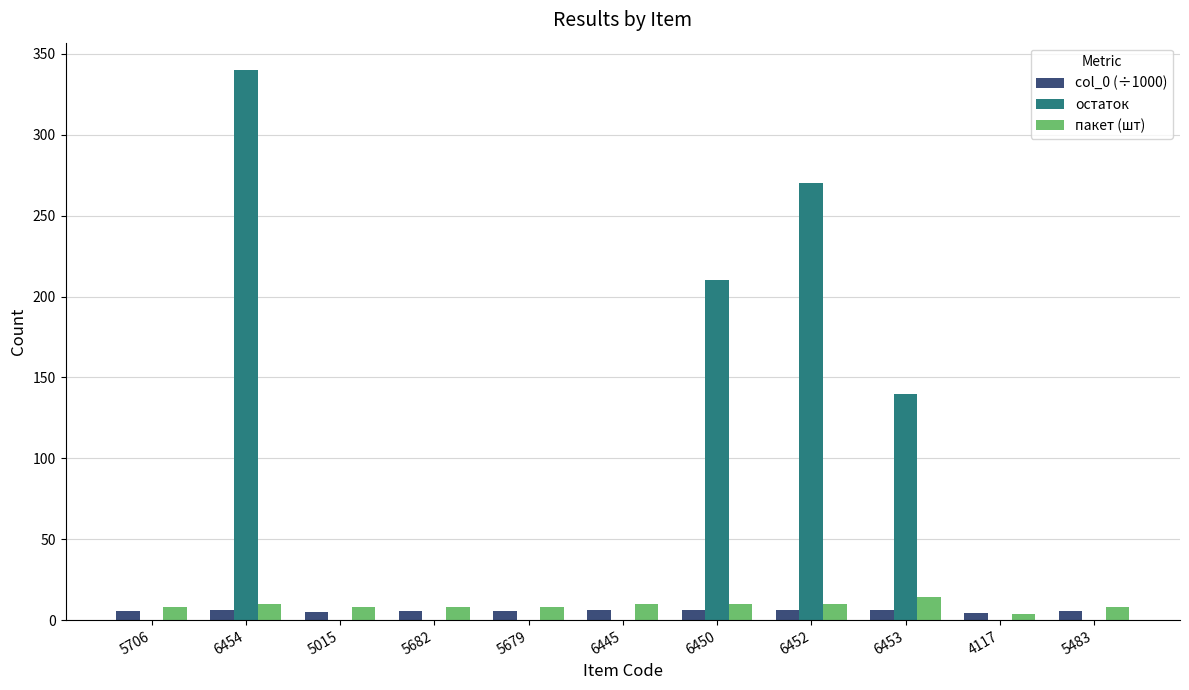

Between 5682 and 6450, which series saw the biggest shift?

остаток